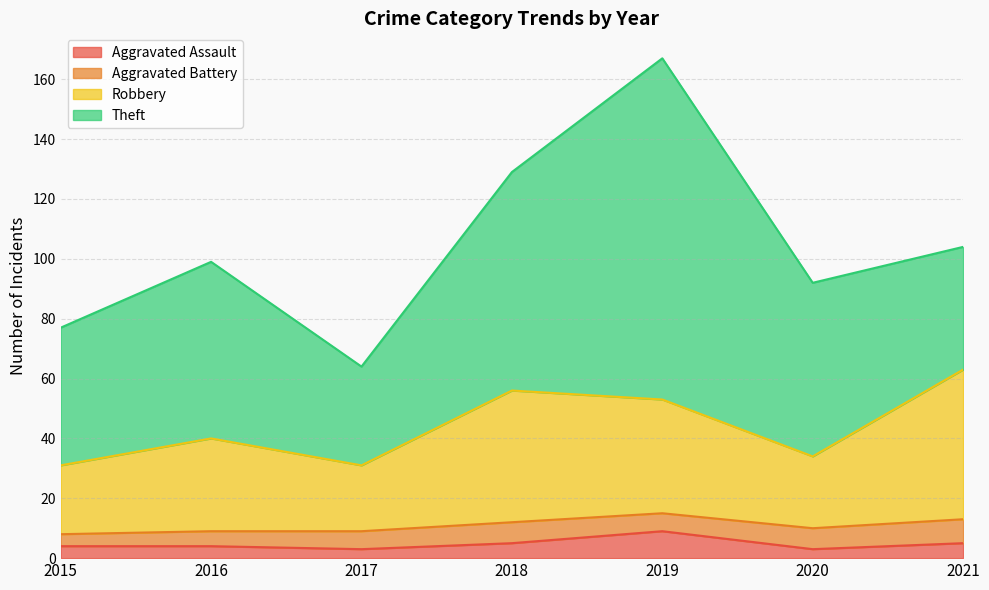

What is the total value across all series at 2021?

104